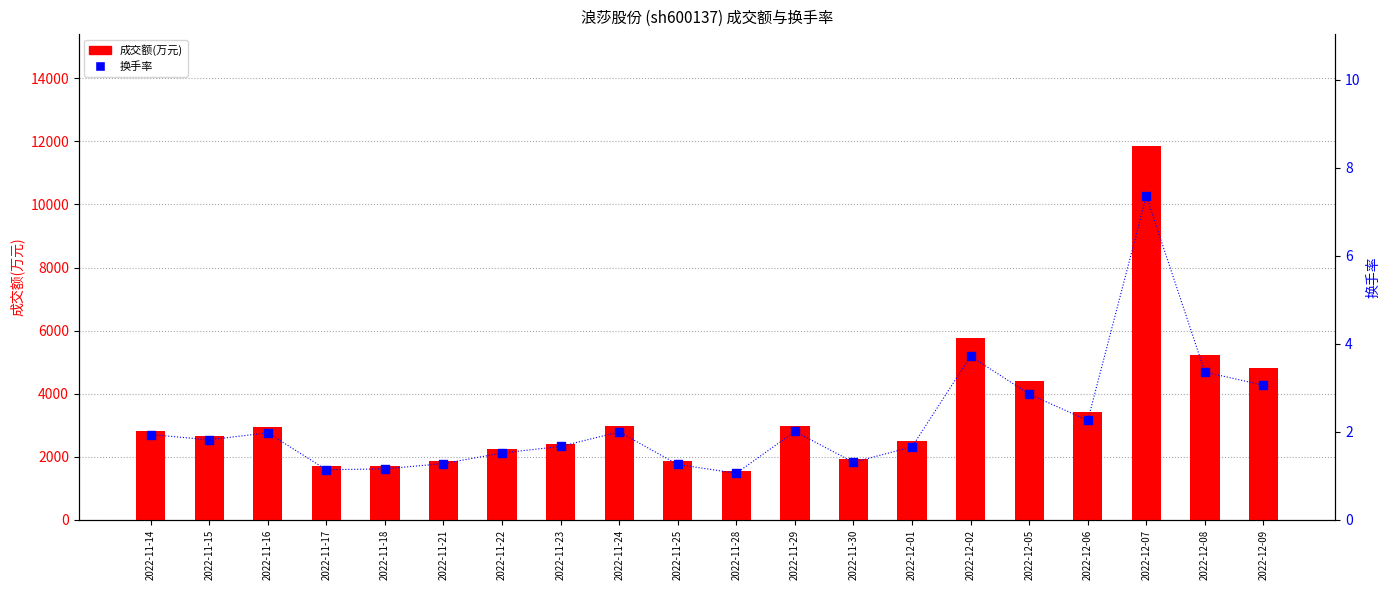

Which series has the largest total across all categories?

成交额(万元)